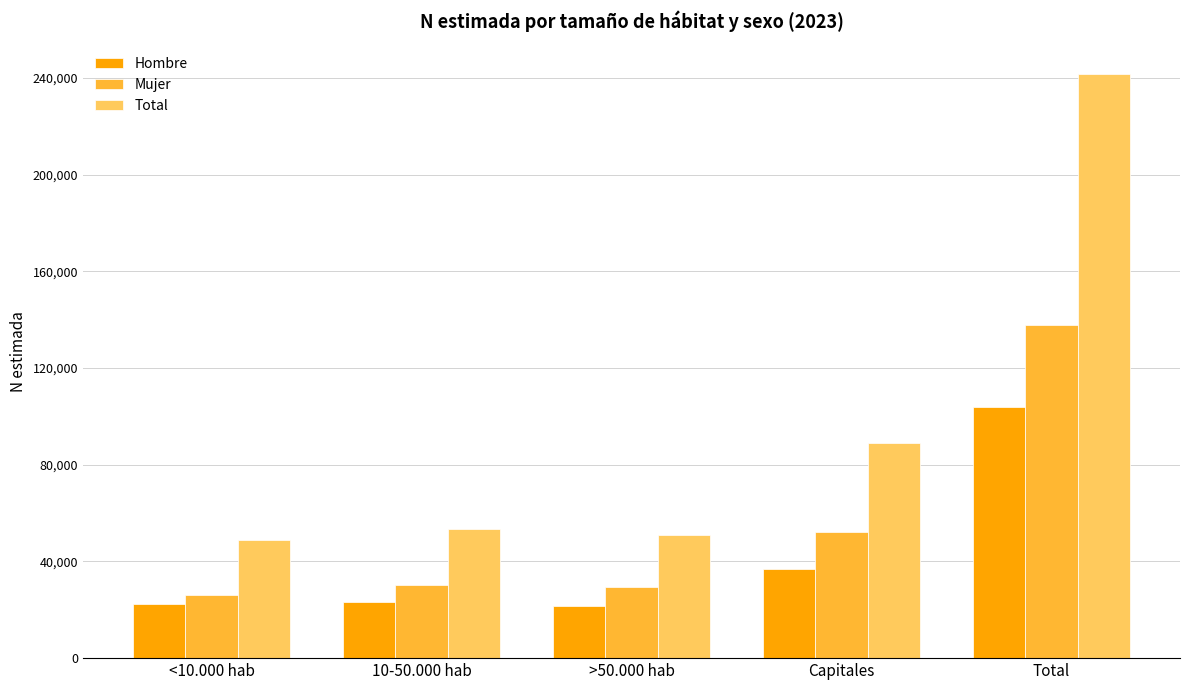

What is the label of the 3rd bar from the right?

>50.000 hab